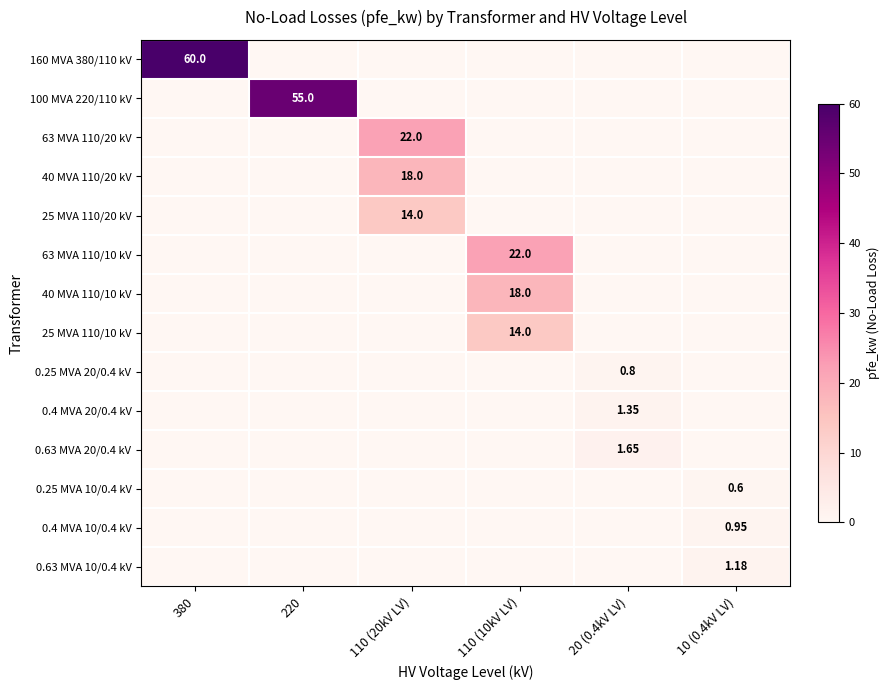

True or false: 0.4 MVA 20/0.4 kV has a value of 0.8 at 220.

False